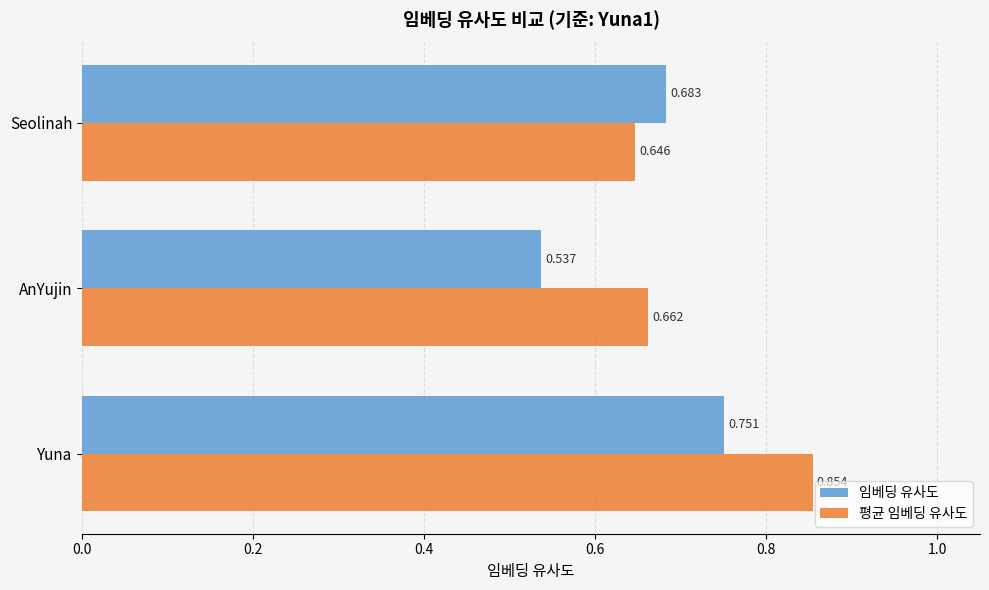

Where is 평균 임베딩 유사도 nearest to the value 0?

Seolinah